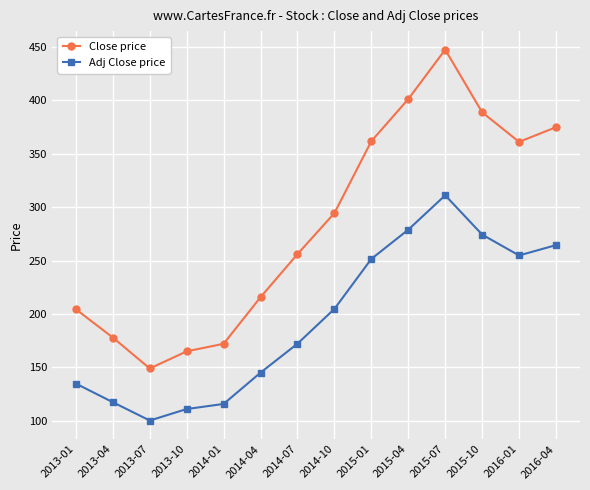

What value does the Adj Close price series have at 2015-07?

311.1